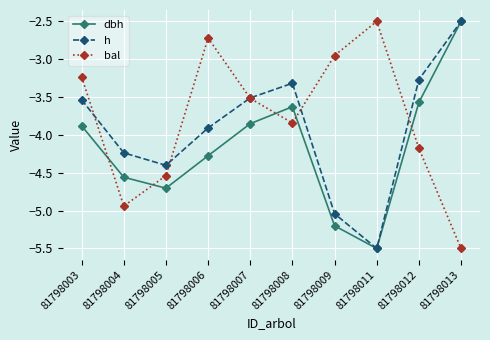

What is the value of the dbh point at the 9th from the left?

-3.6